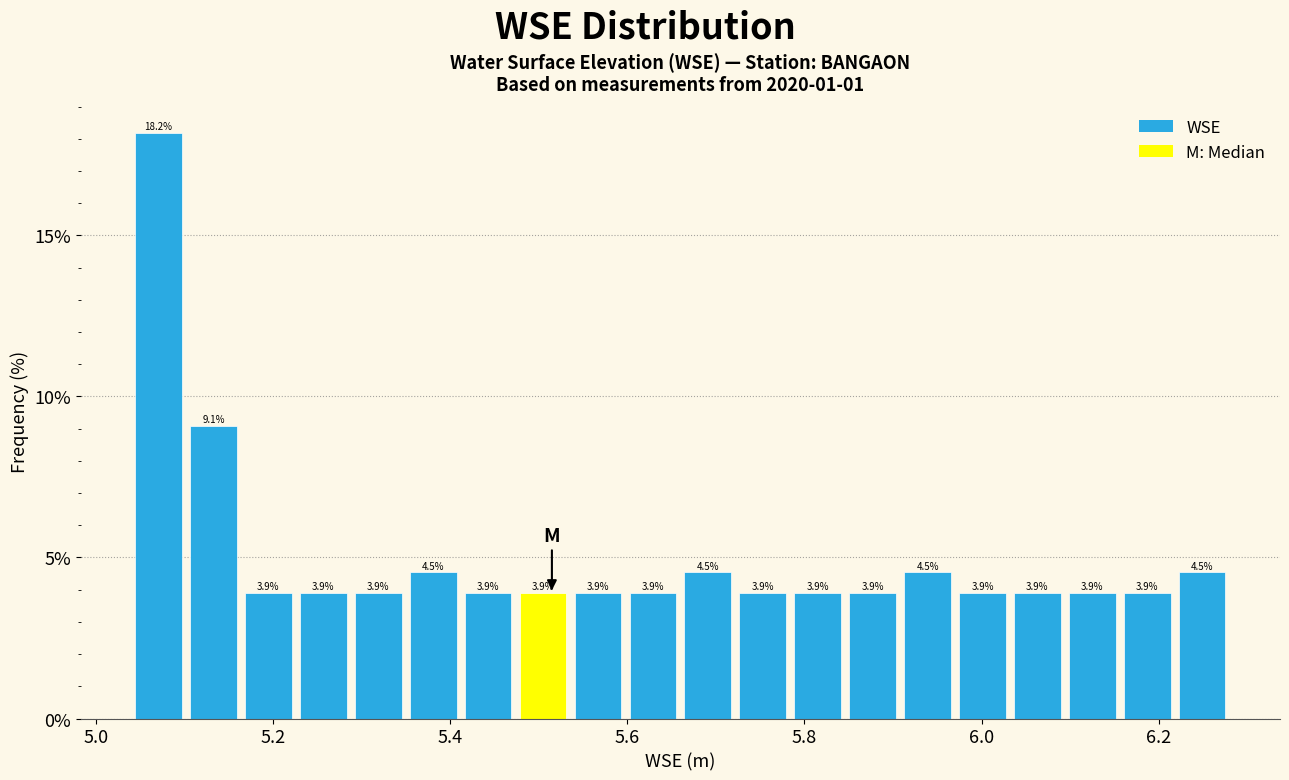

Read against the x-axis, roughly where is the centre of the tallest bar?

5.08